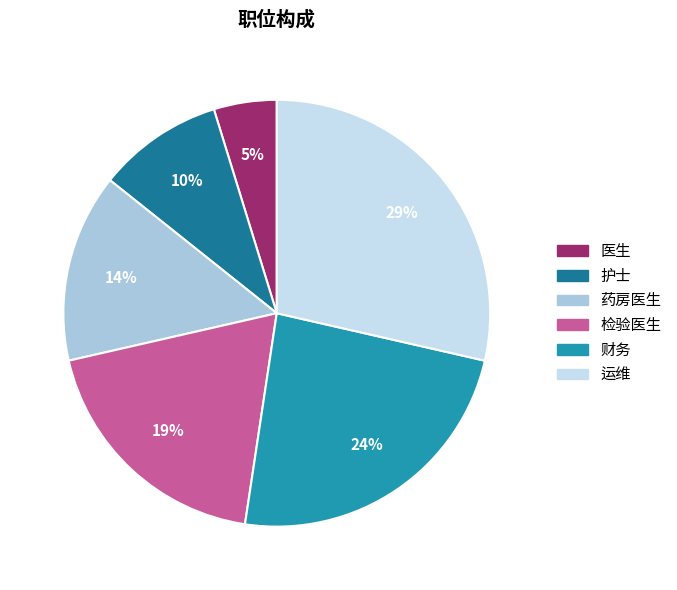

Is there any slice that represents more than half of the pie?

No